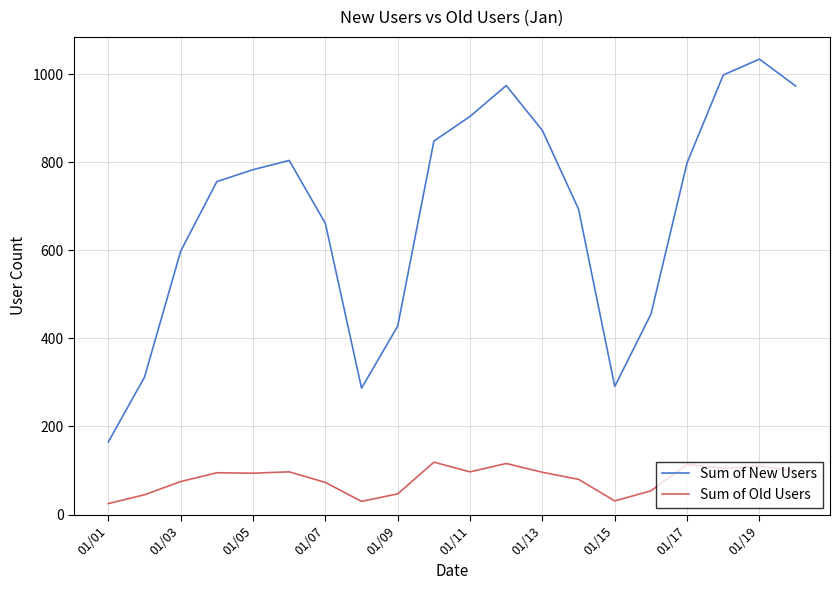

Rank the series by their maximum value, from lowest to highest.

Sum of Old Users, Sum of New Users